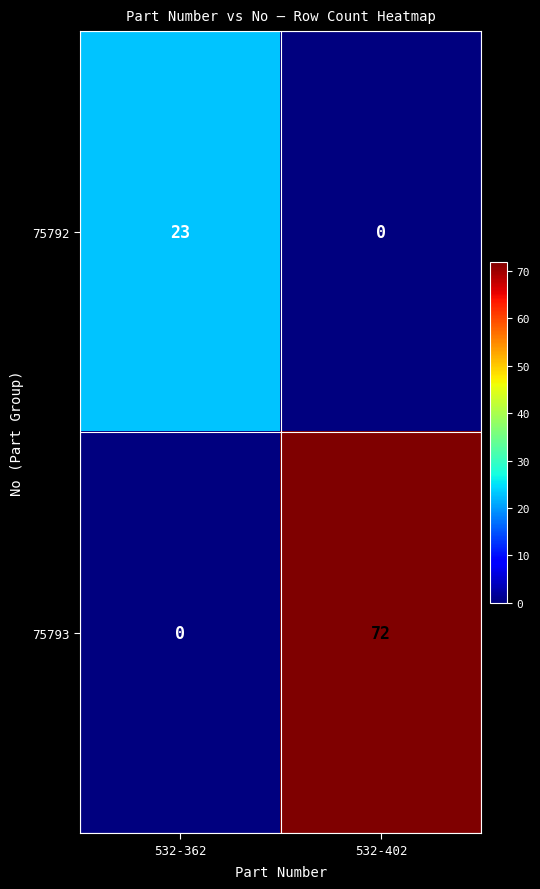

What is the total value across all series at 532-362?

23